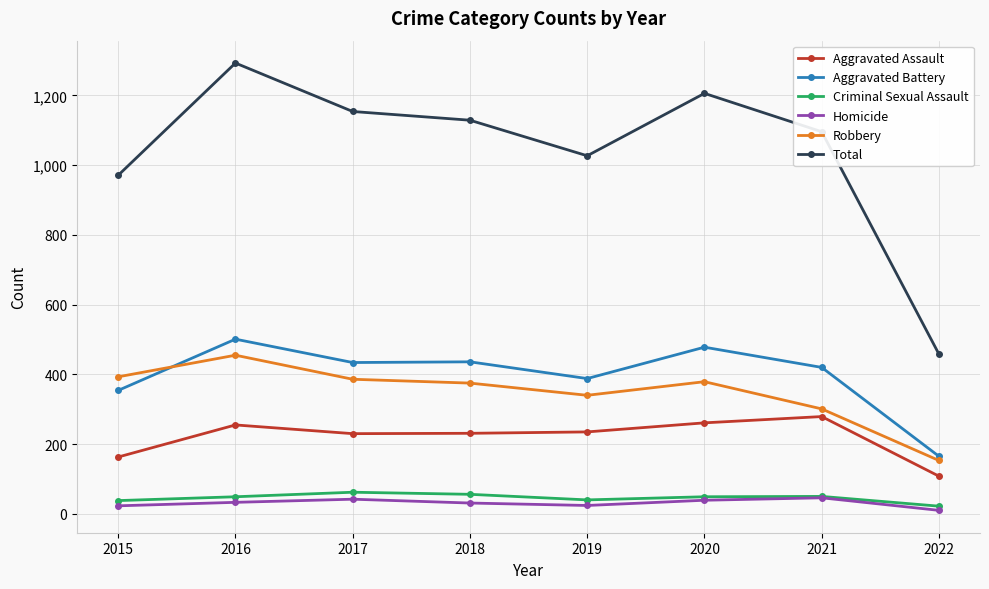

The Aggravated Battery series shows 638 at 2020. True or false?

False